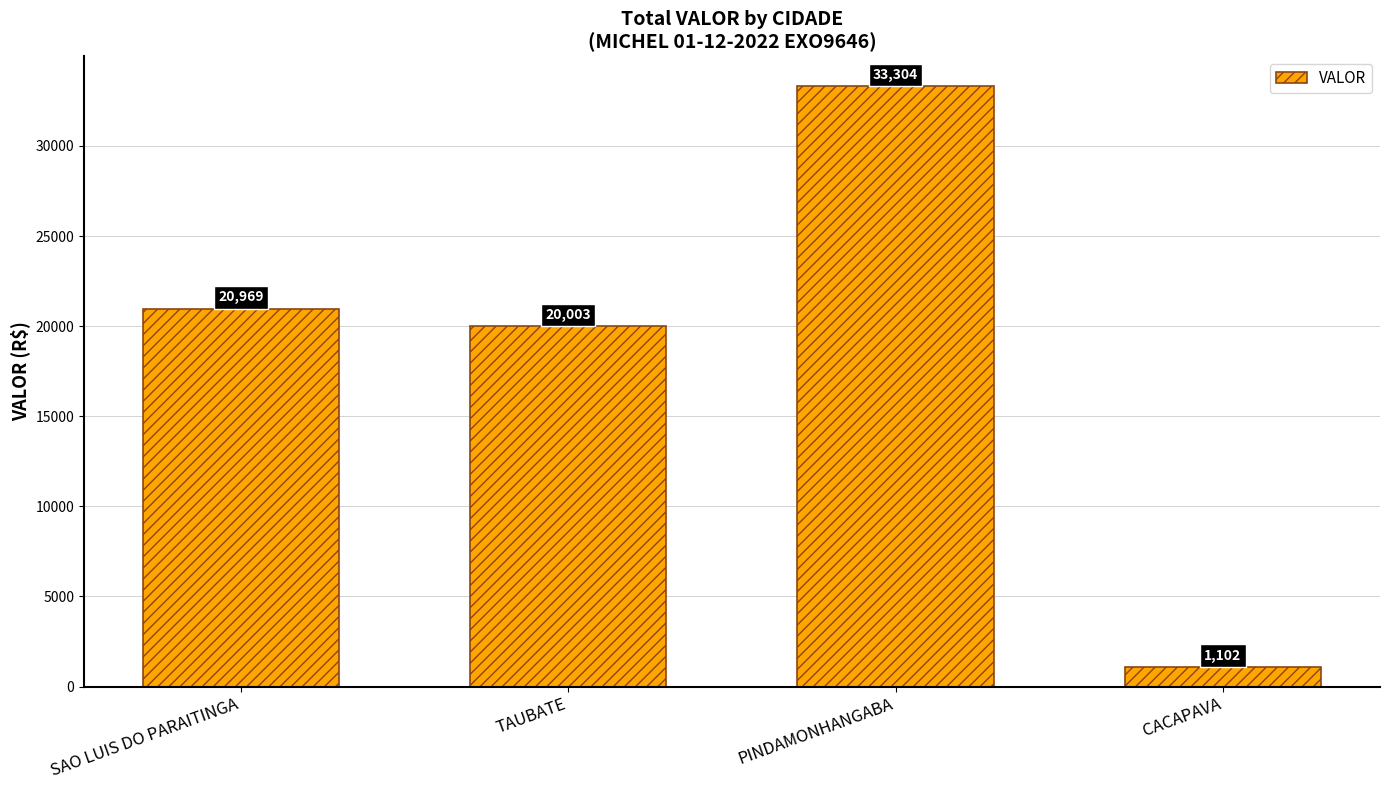

What is the label of the 2nd bar from the right?

PINDAMONHANGABA